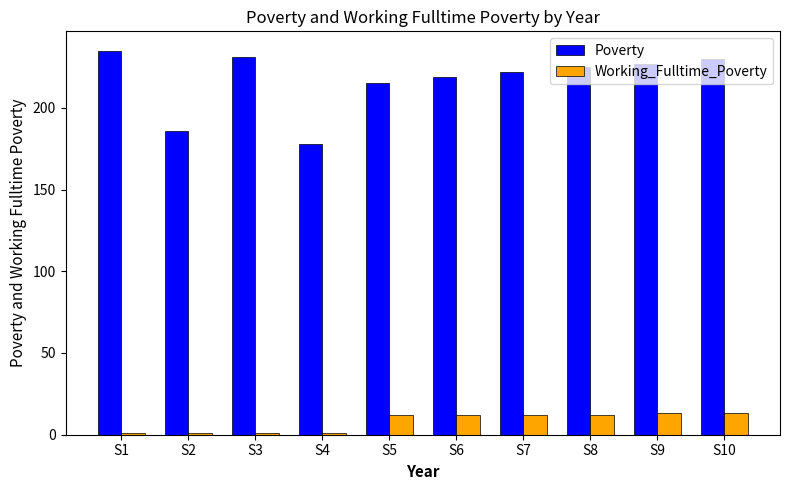

The Working_Fulltime_Poverty series shows 1 at S1. True or false?

True